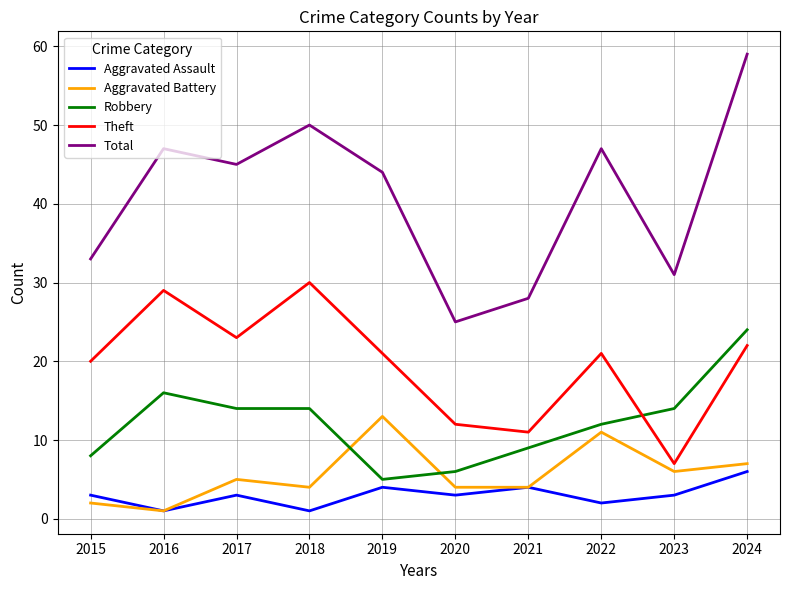

Which category has the highest value in the Total series?

2024